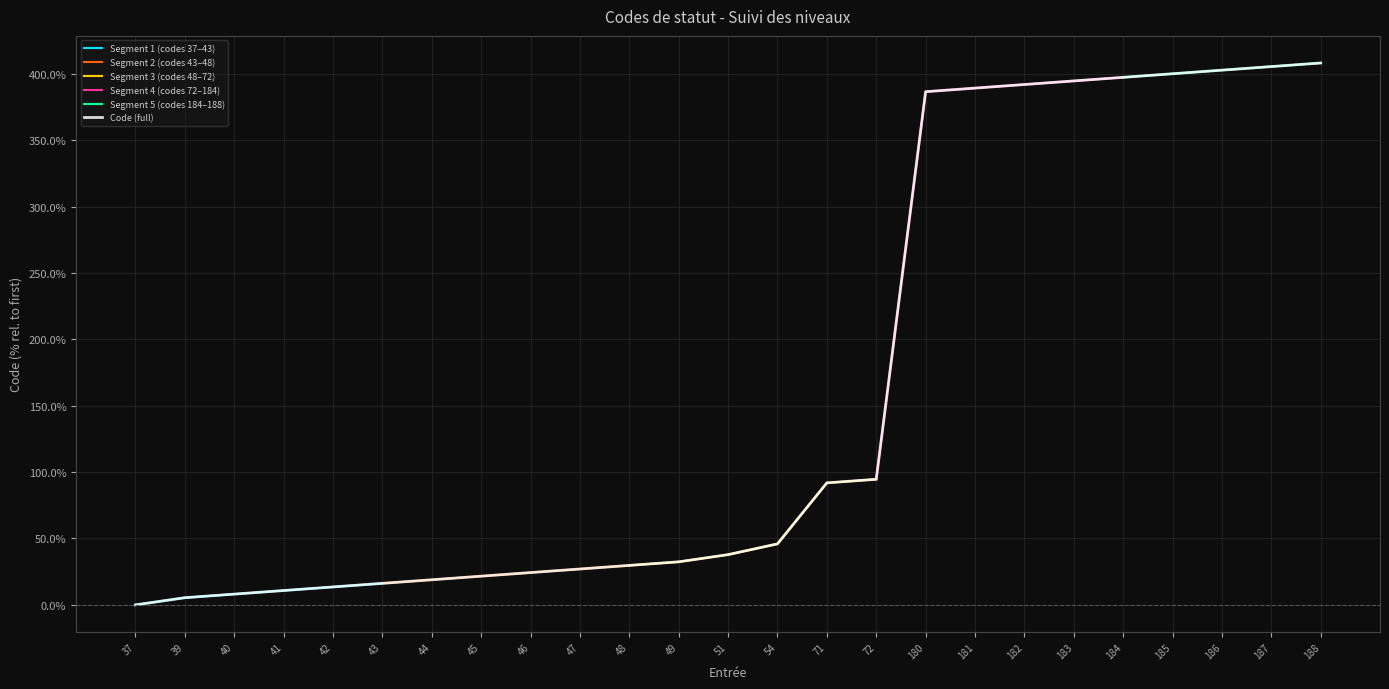

Reading left to right, what are all the values shown in this chart?

37=0.0	39=5.4	40=8.1	41=10.8	42=13.5	43=16.2	44=18.9	45=21.6	46=24.3	47=27.0	48=29.7	49=32.4	51=37.8	54=45.9	71=91.9	72=94.6	180=386.5	181=389.2	182=391.9	183=394.6	184=397.3	185=400.0	186=402.7	187=405.4	188=408.1